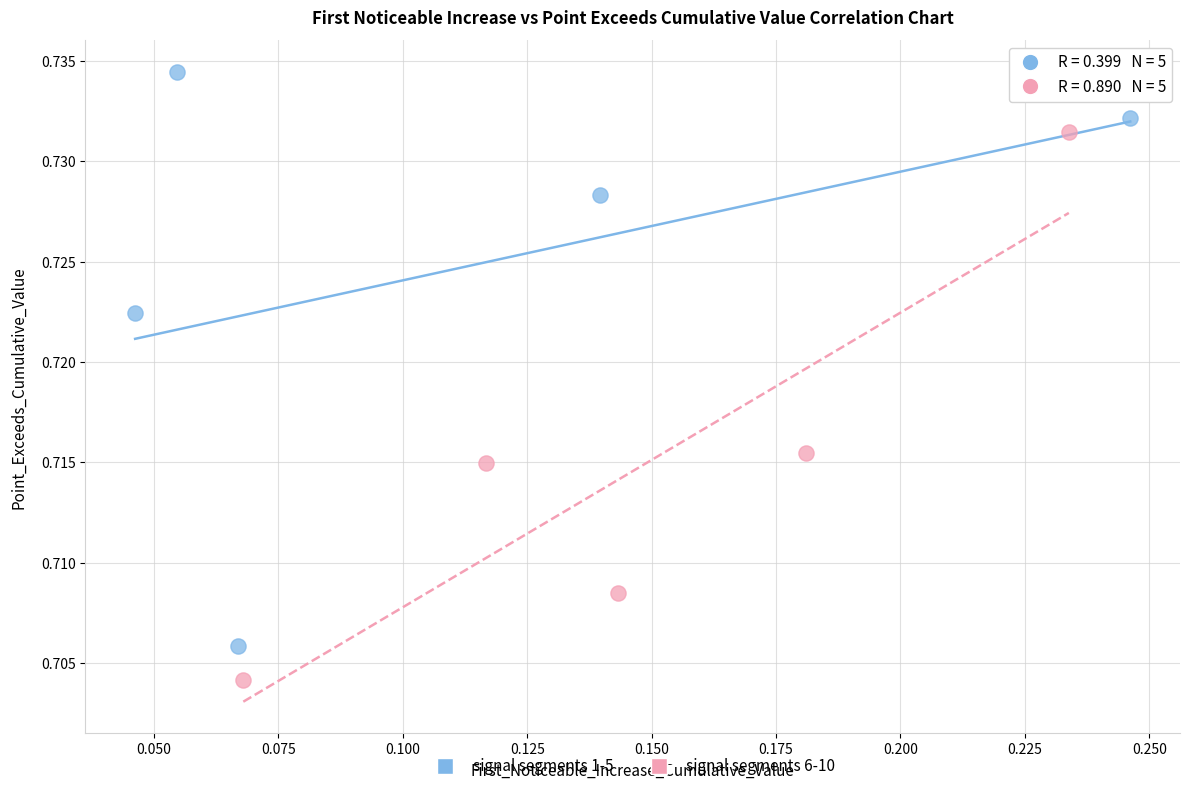

Which series reaches the maximum Y coordinate?

signal segments 1-5